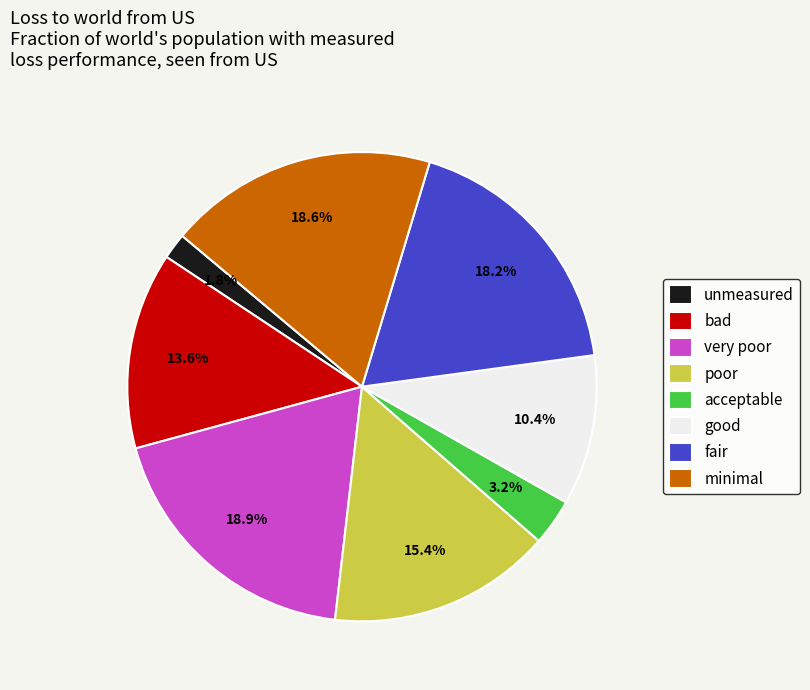

To the nearest percent, what is the difference between the largest and smallest slice percentages?

17%